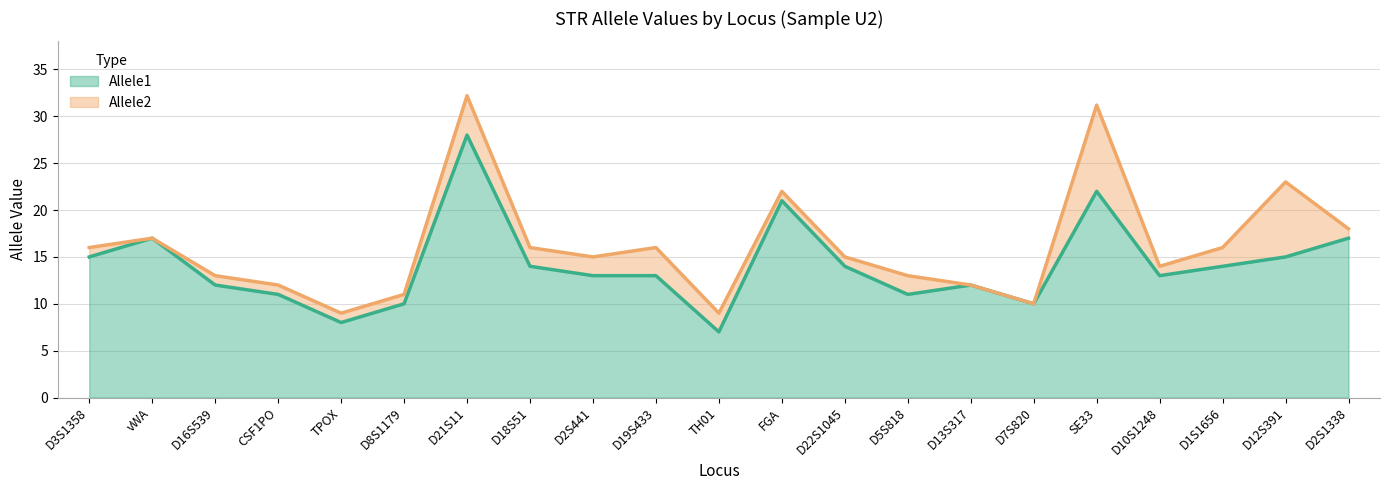

How many distinct data groups are displayed?

2